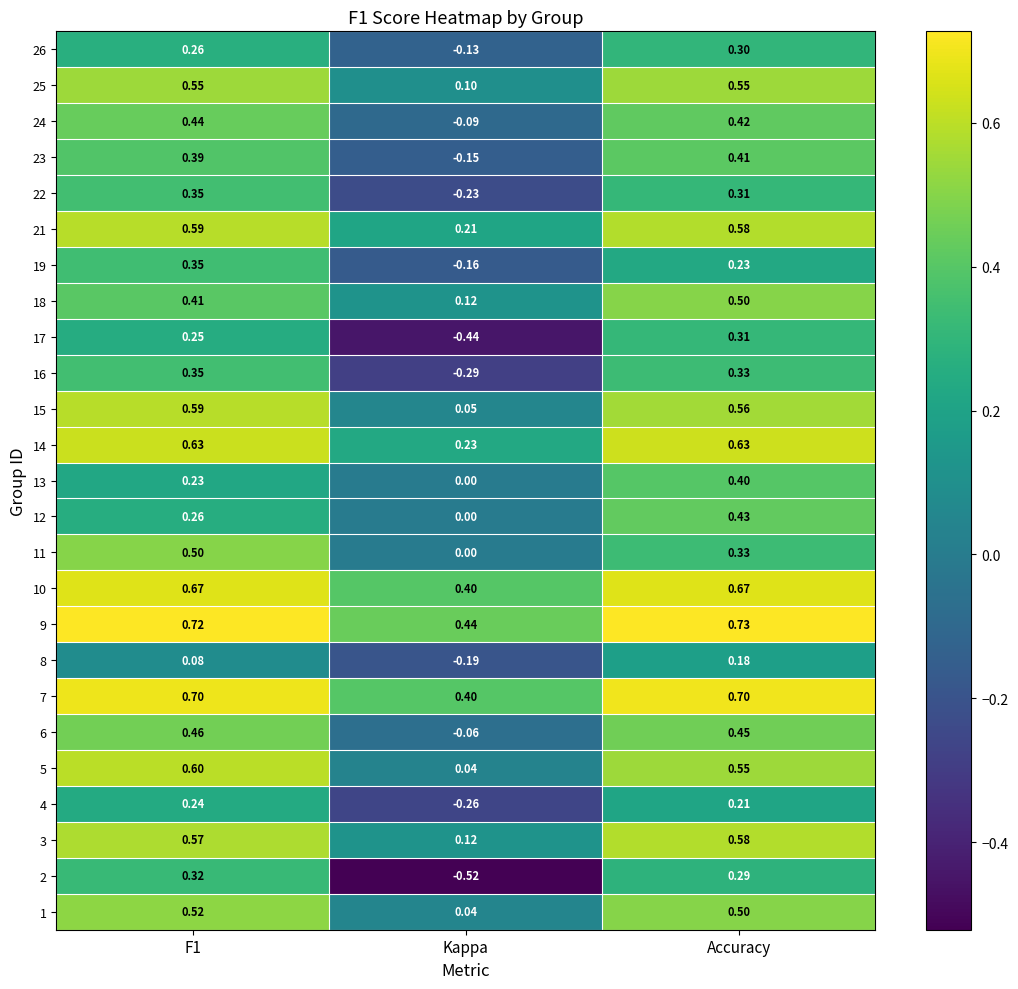

At which label is 14 closest to 0?

Kappa